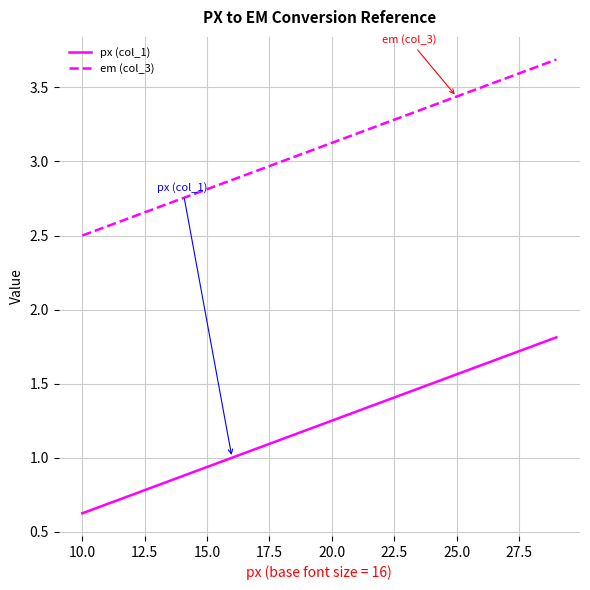

List the series in order of their peak value, highest first.

em (col_3), px (col_1)